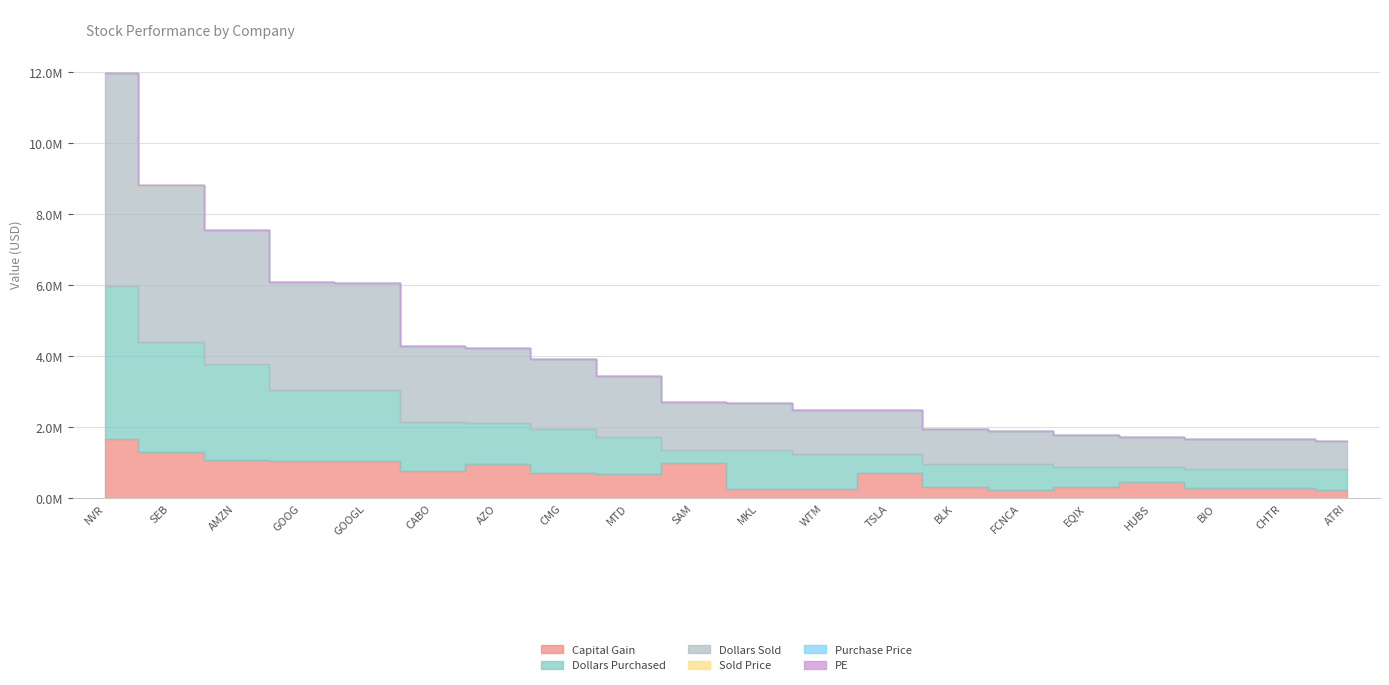

True or false: Dollars Sold and Sold Price cross at least once.

False